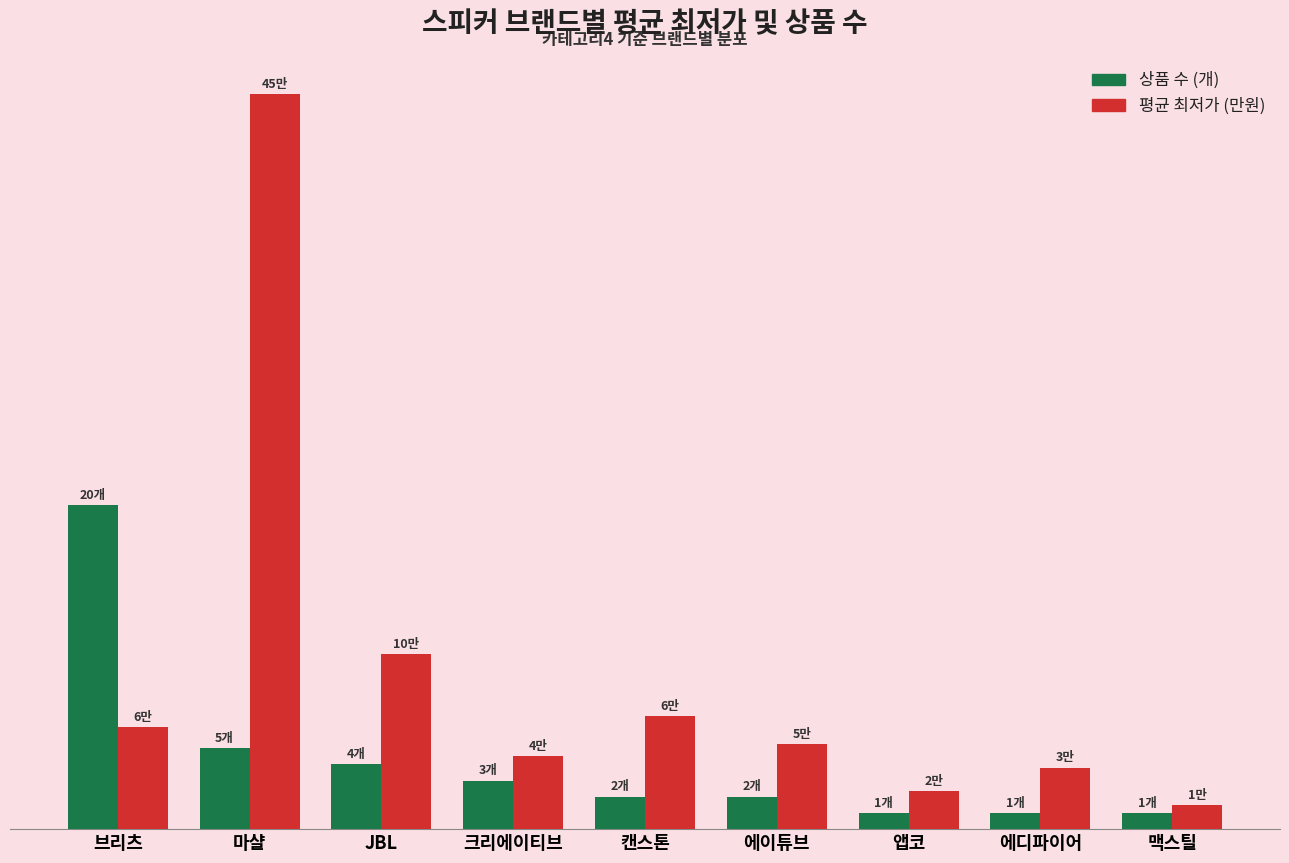

What are all the series names shown in the legend?

상품 수 (개), 평균 최저가 (만원)